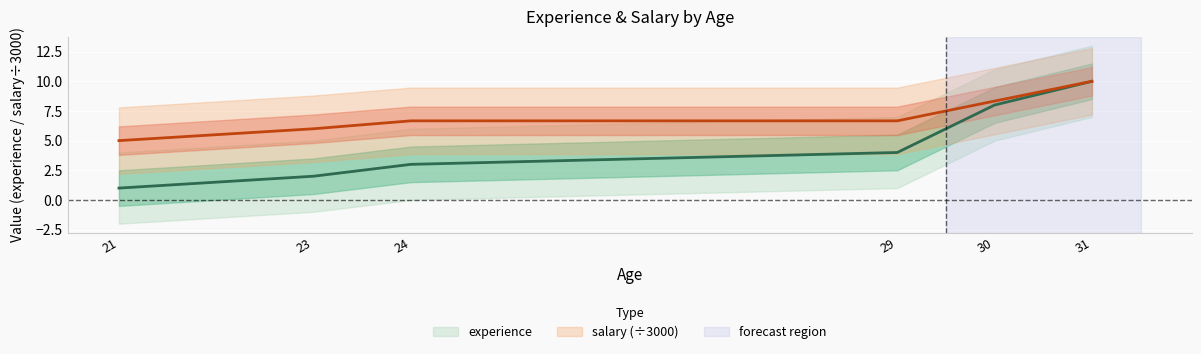

True or false: salary has more than 2 points higher than both neighbors.

False